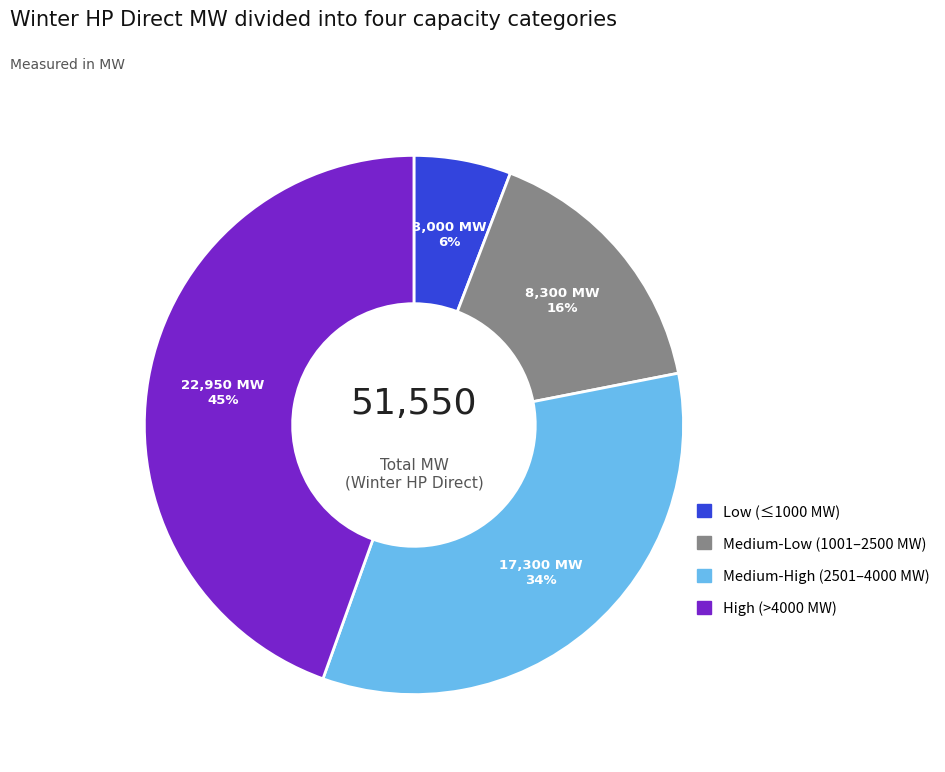

Is there any slice that represents more than half of the pie?

No